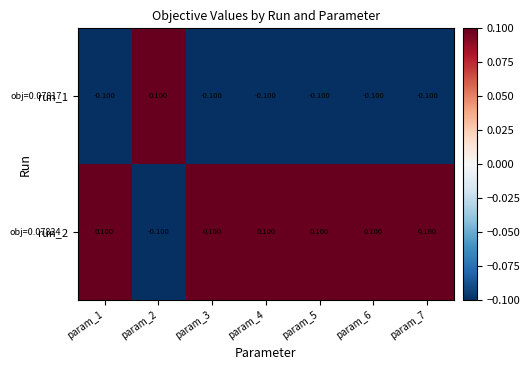

Is the value of run_2 at param_5 greater than the value of run_1 at param_6?

Yes